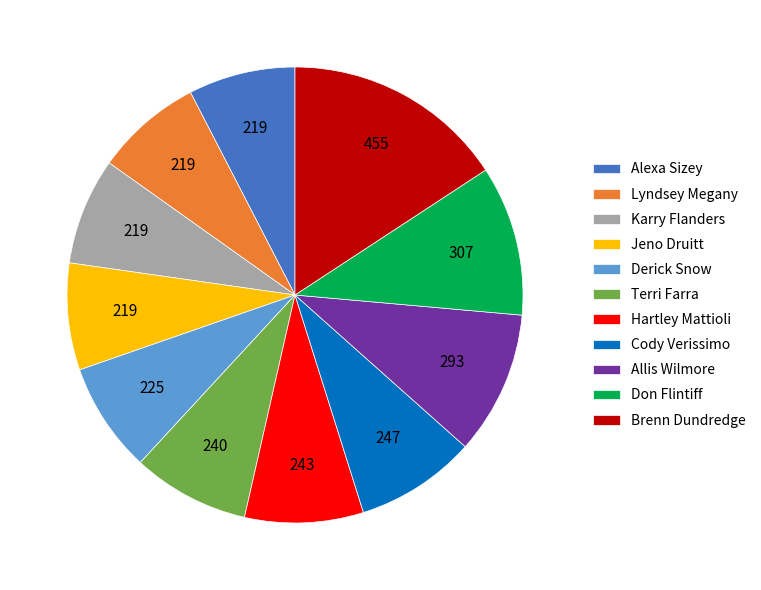

Is Don Flintiff the majority of the pie?

No